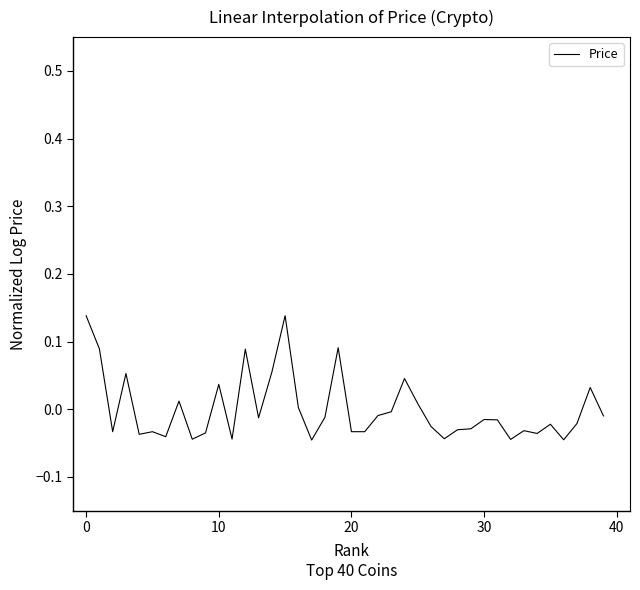

Is this an area chart (filled region under the line)?

No